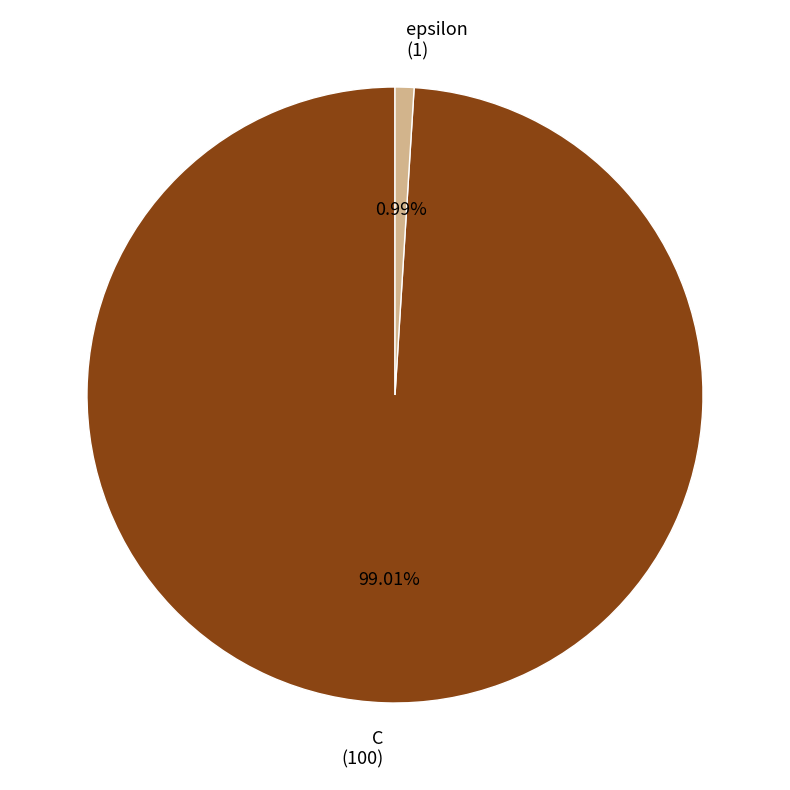

Which category has the biggest portion of the pie?

C